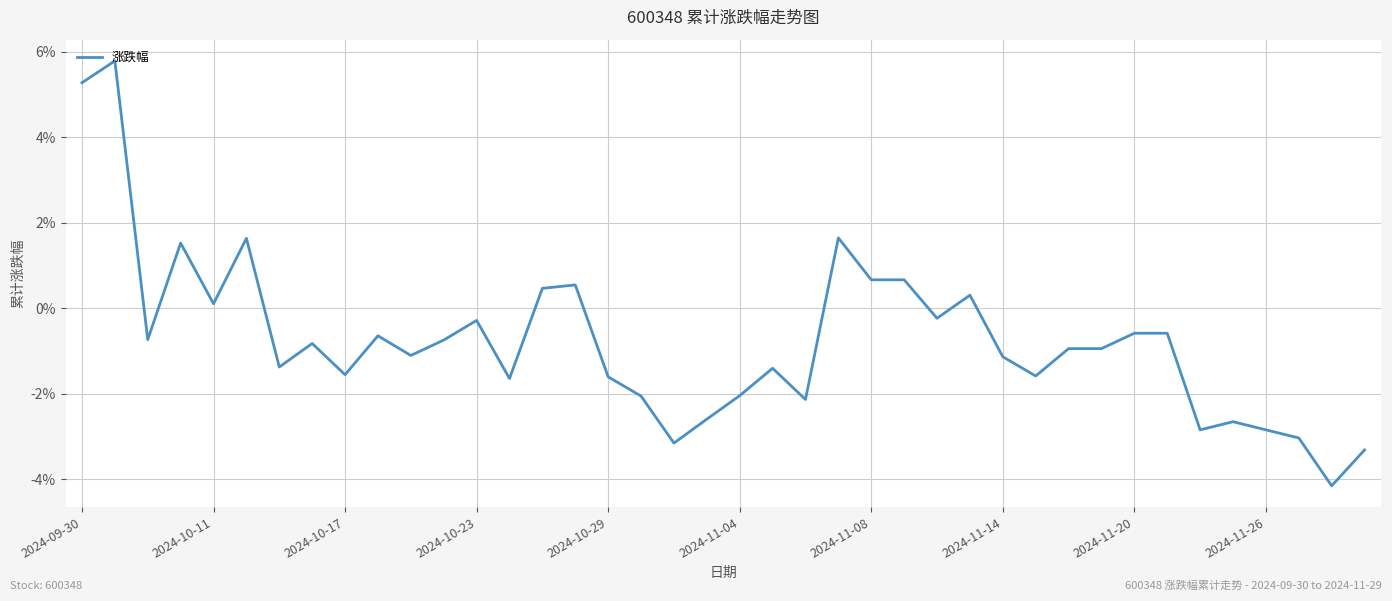

What is the greatest value displayed?

5.8